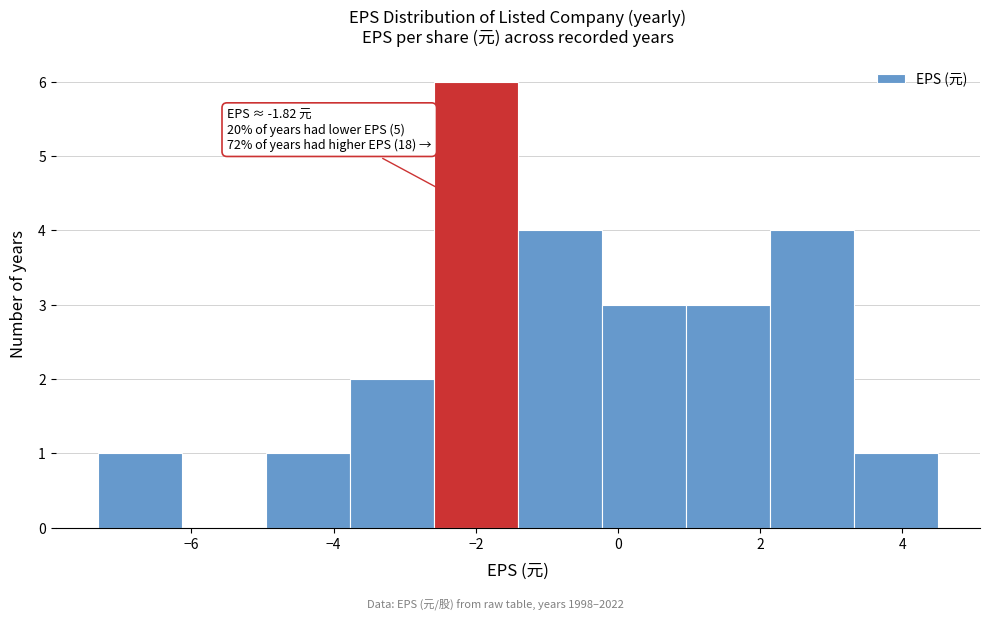

Which range on the x-axis has the tallest bar?

-2.6 to -1.4